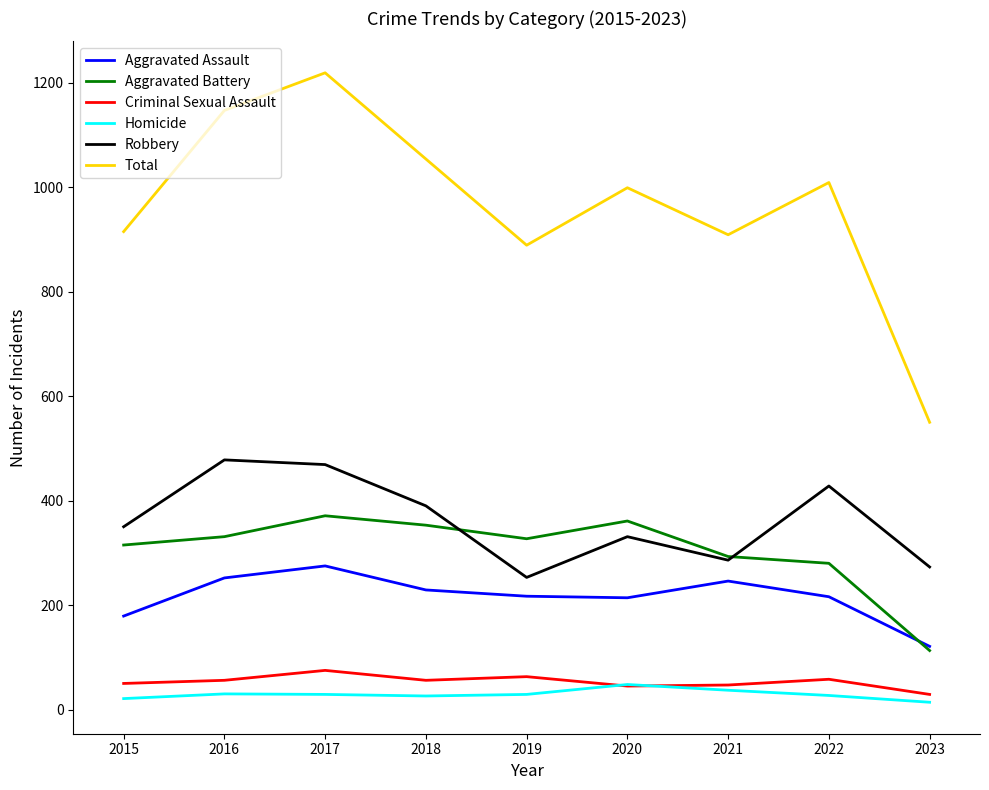

Is the value of Total at 2019 greater than the value of Criminal Sexual Assault at 2018?

Yes